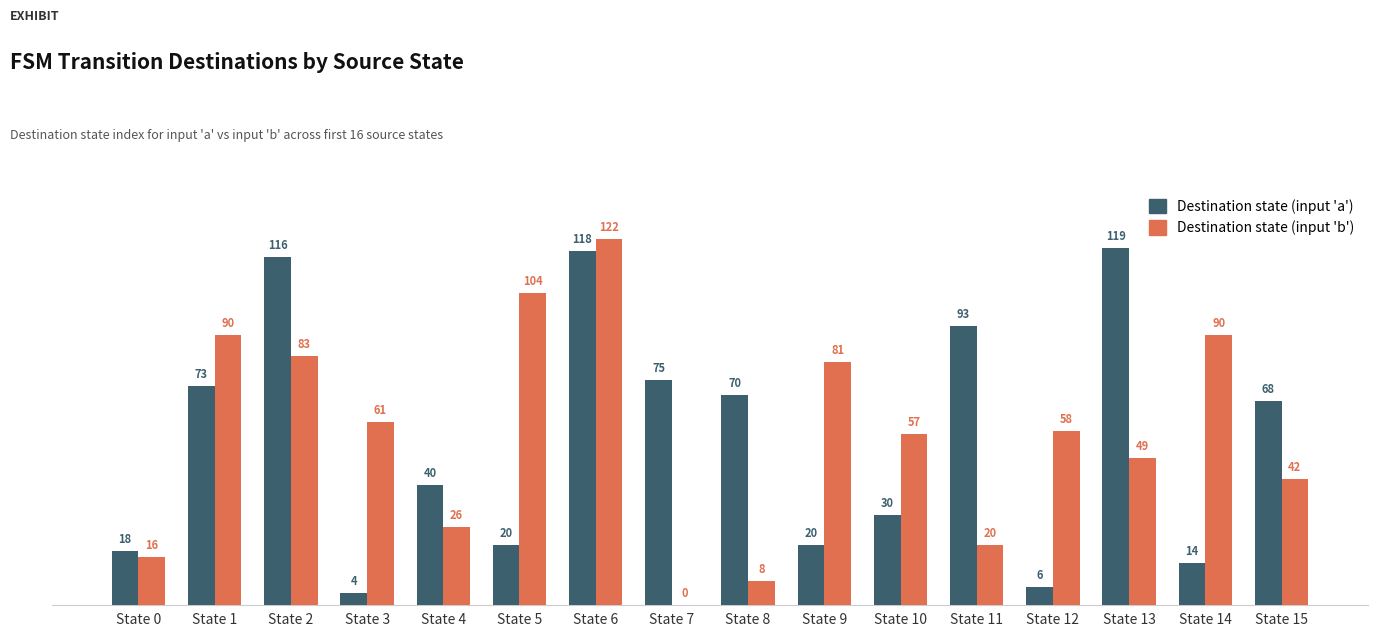

Read the Destination state (input 'b') value at State 2, to the nearest 5.

85